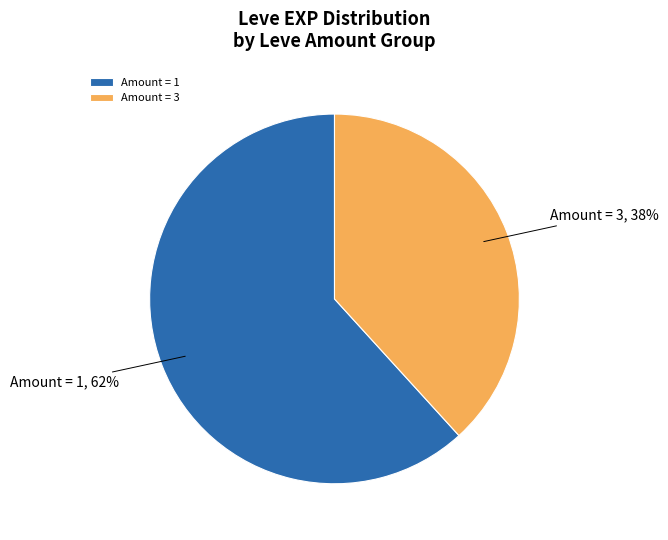

What percentage is the Amount = 1 slice, to the nearest percent?

62%